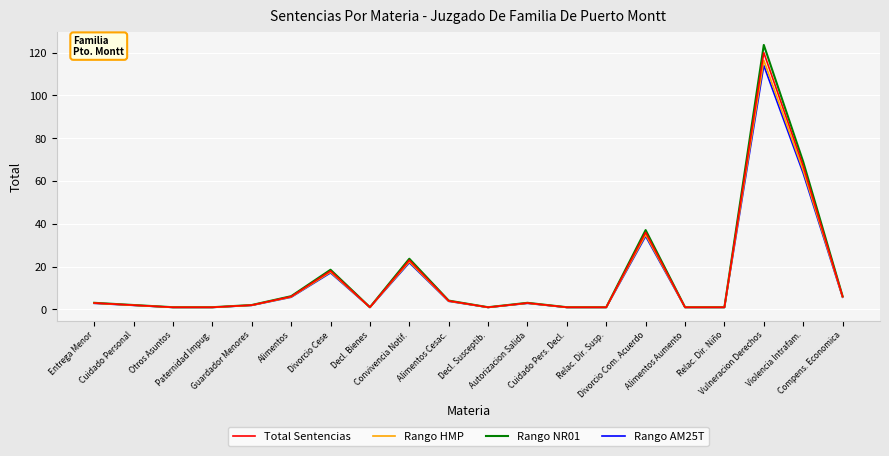

Which series has the widest spread of values?

Rango NR01